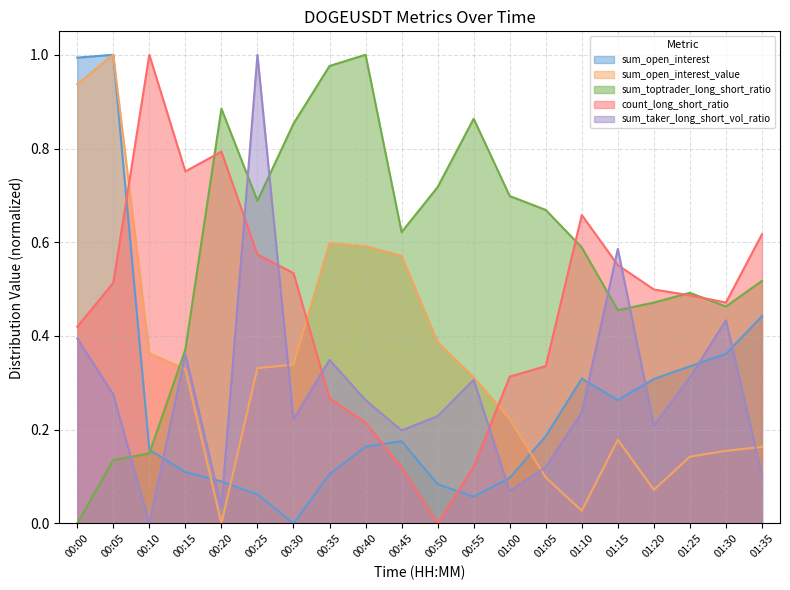

The value of sum_open_interest at 00:35 is 0.0. True or false?

False